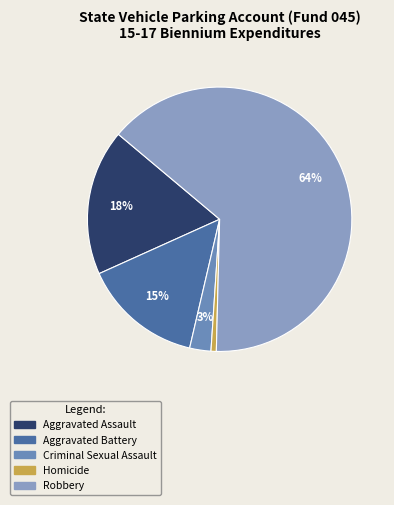

Does Criminal Sexual Assault represent more than half of the total?

No